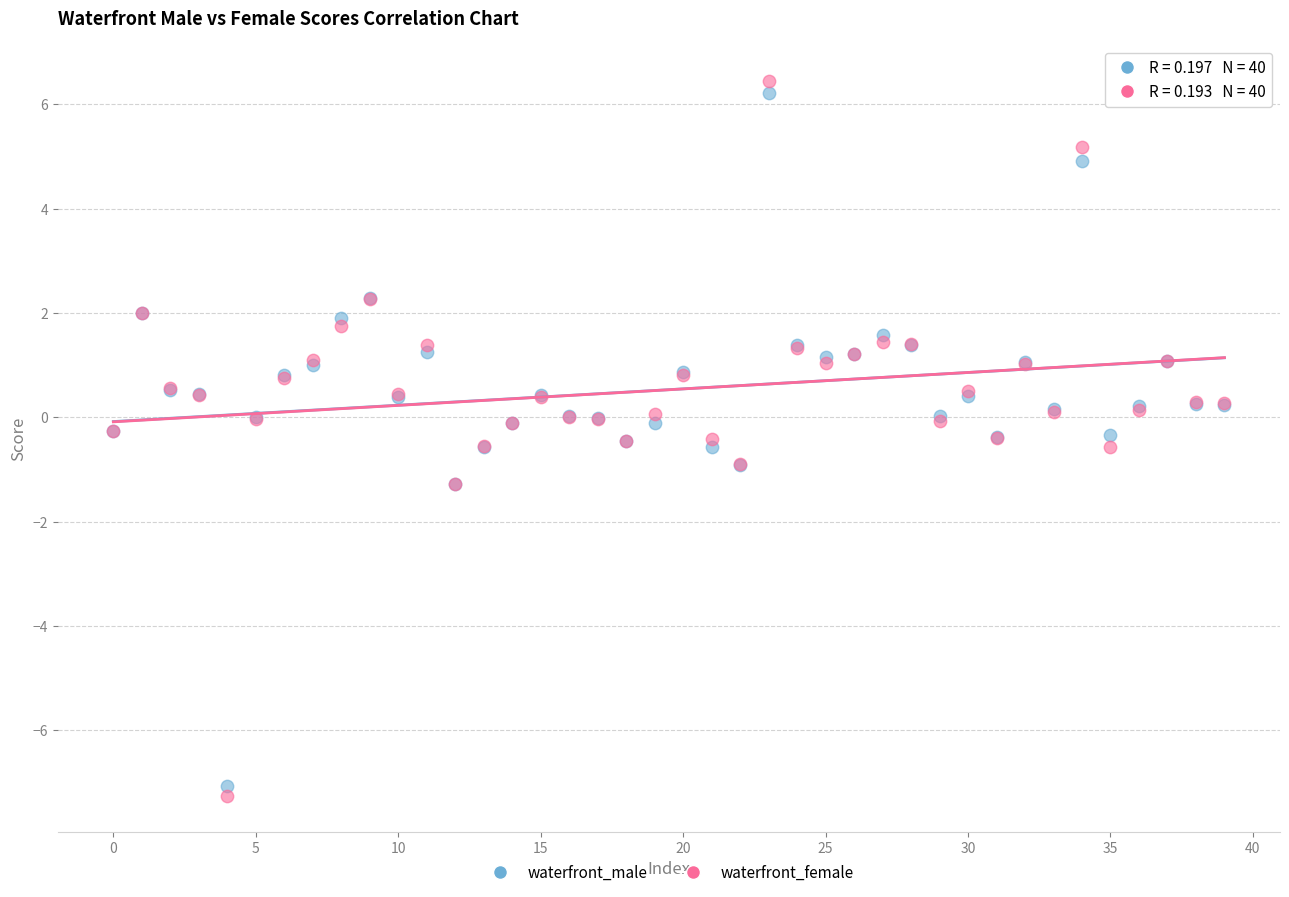

Which series contains the lowest Y value?

waterfront_female